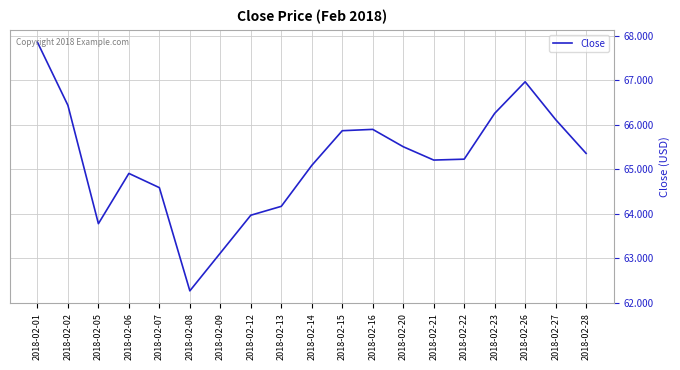

Where is the first local maximum?

2018-02-06